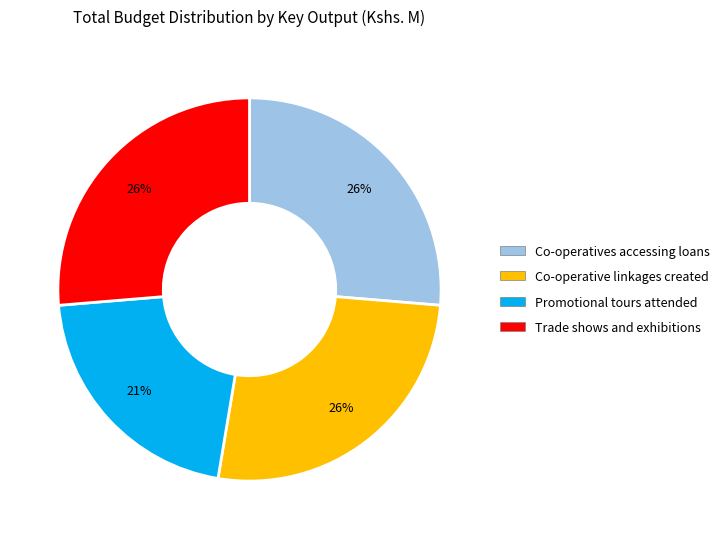

Which category has the smallest portion of the pie?

Promotional tours attended